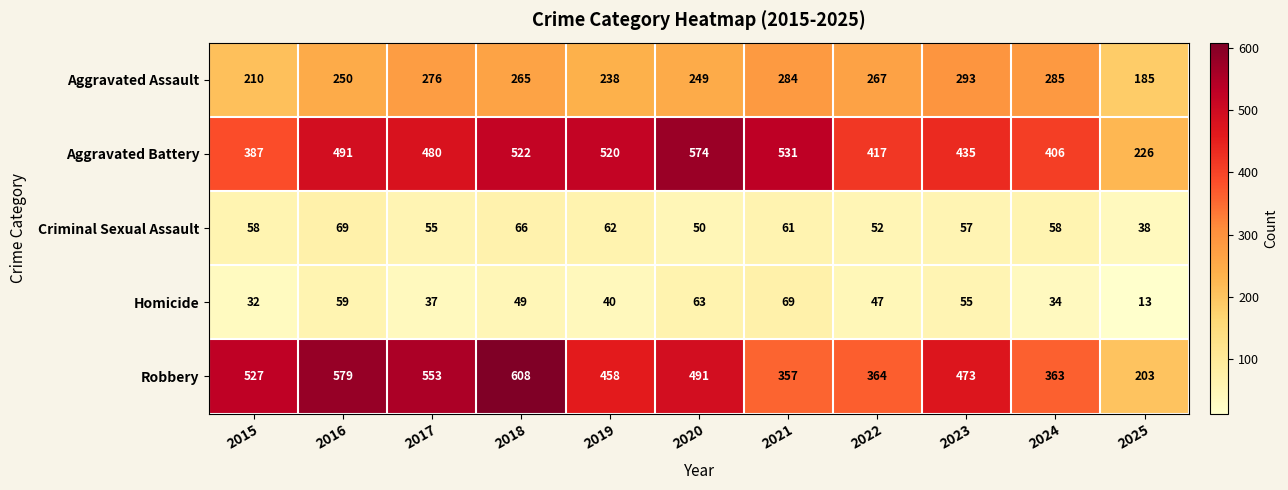

Where does the Aggravated Assault series first go above 265?

2017